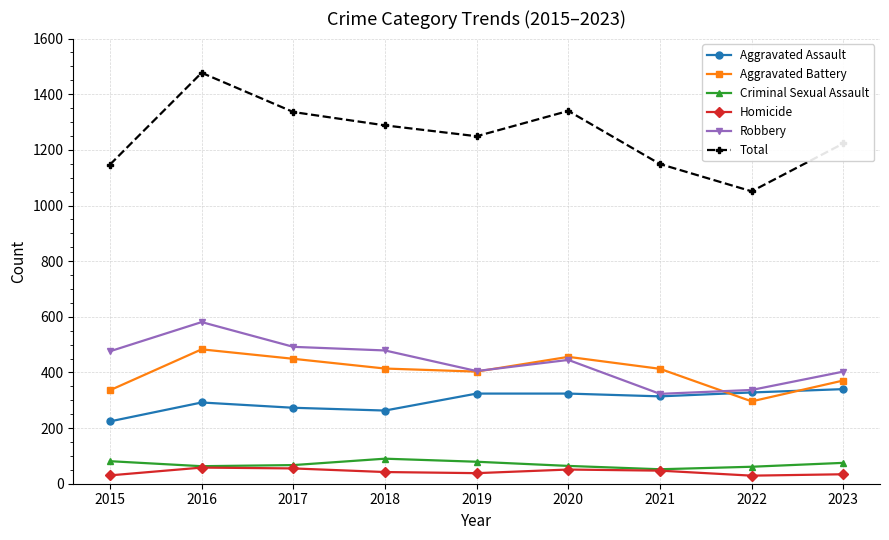

What is the greatest value displayed?

1477